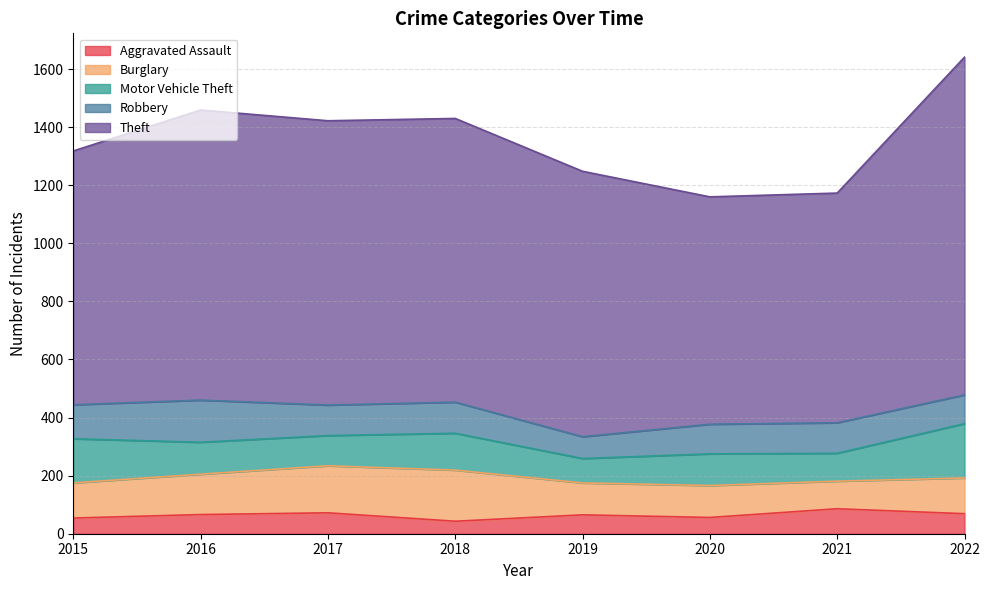

What is the difference between the Theft values at 2015 and 2018?

103